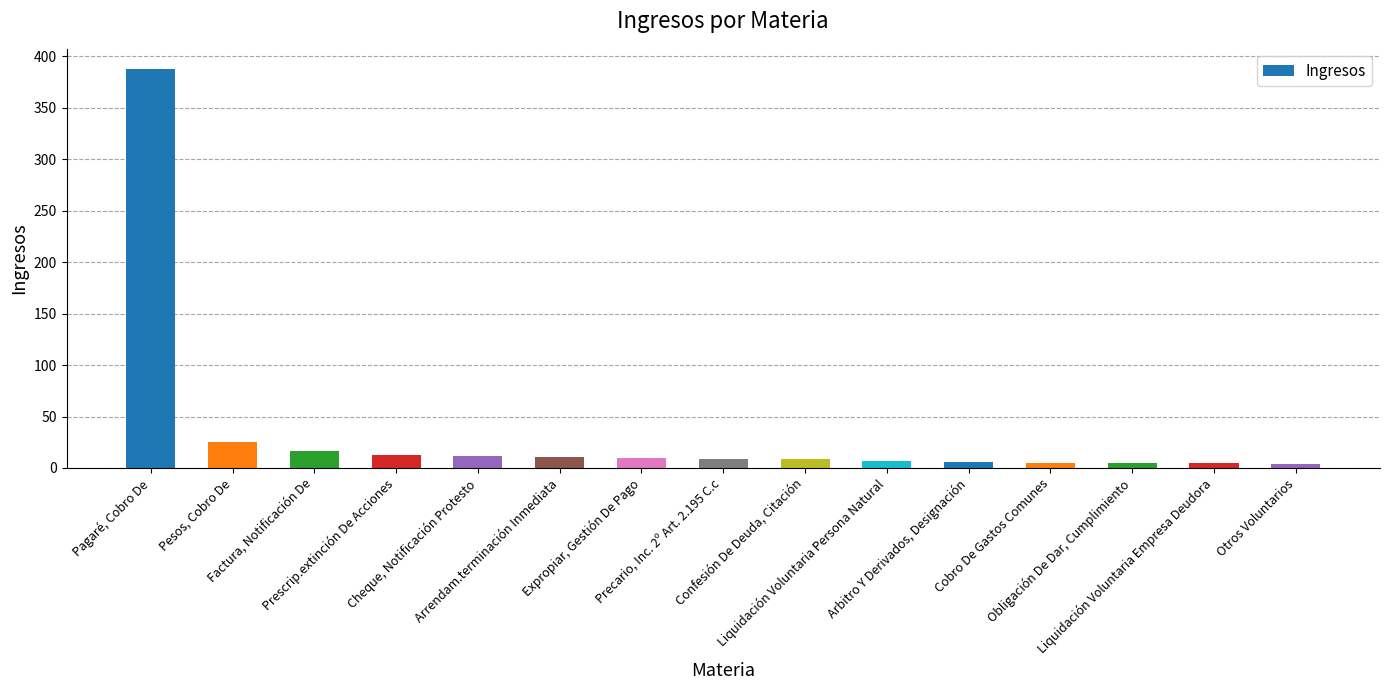

What is the difference between the second highest and minimum values?

21